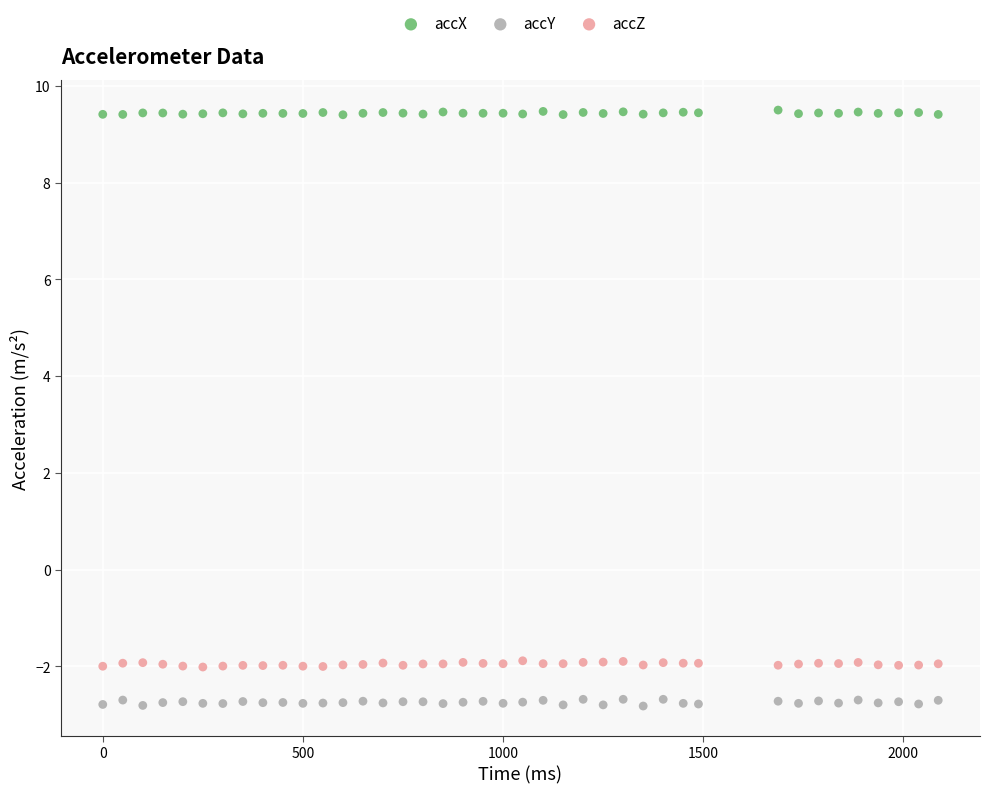

Which series contains the lowest Y value?

accY